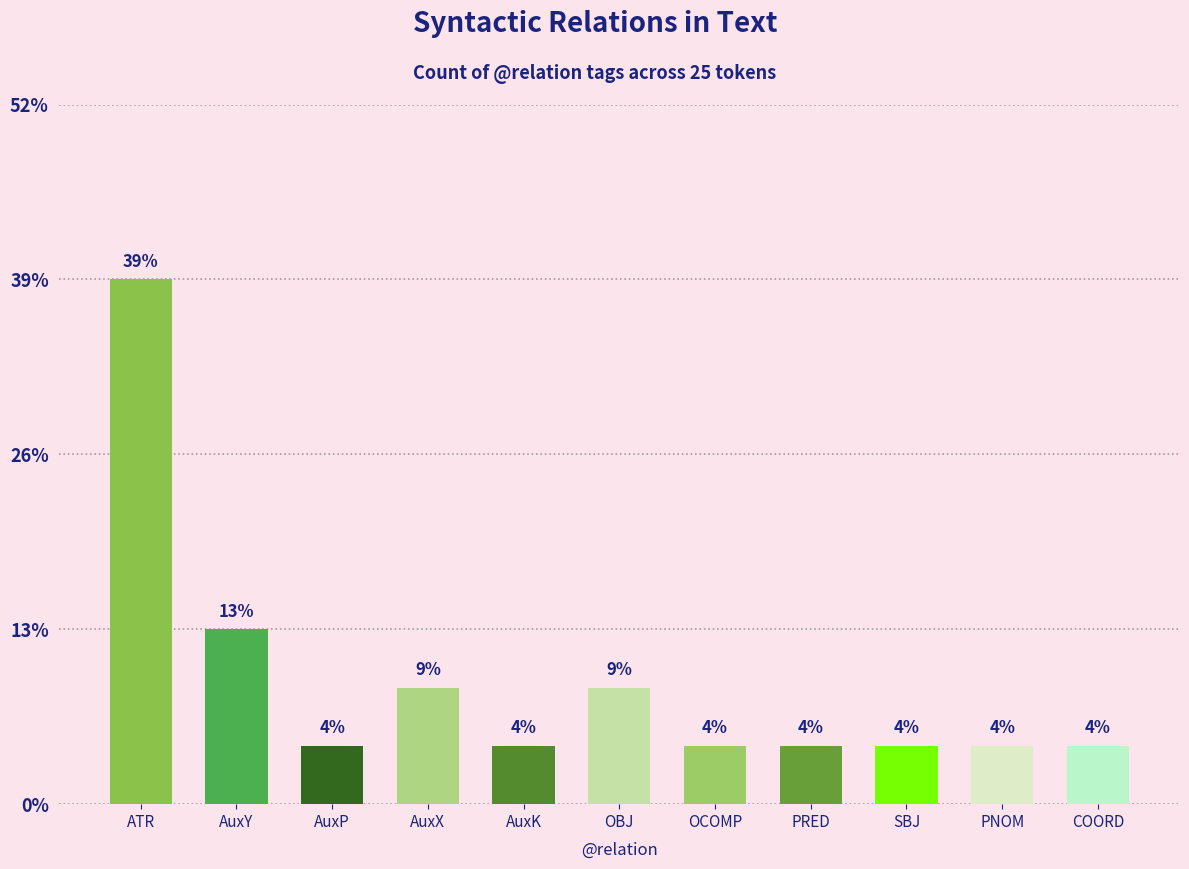

What is the ratio of the value at AuxP to the value at PRED?

1.0